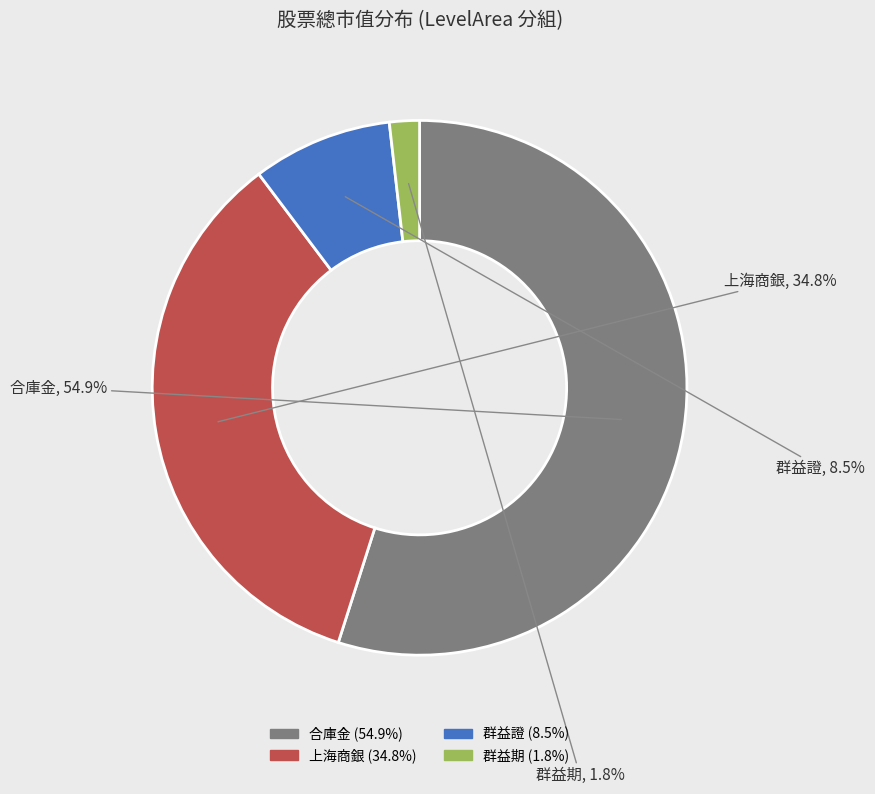

To the nearest percent, what is the difference between the 合庫金 and 群益證 slice percentages?

46%